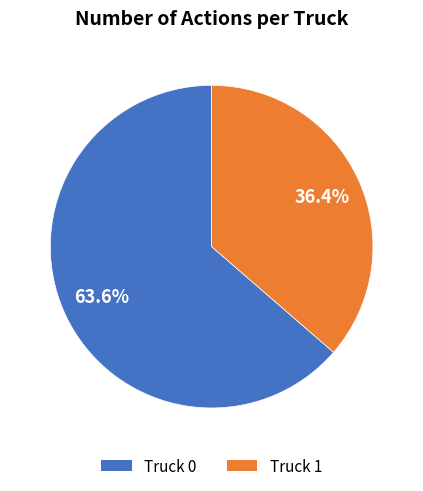

To the nearest percent, what percentage of the pie is Truck 1?

36%